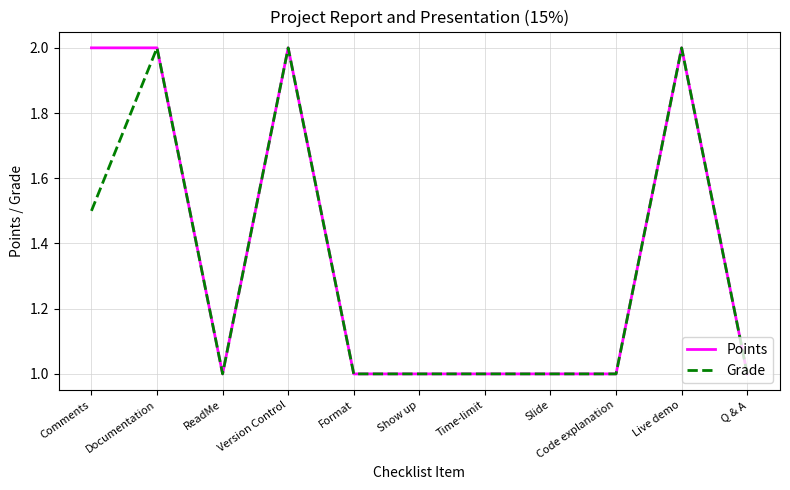

At Comments, list the series in order from largest to smallest.

Points, Grade